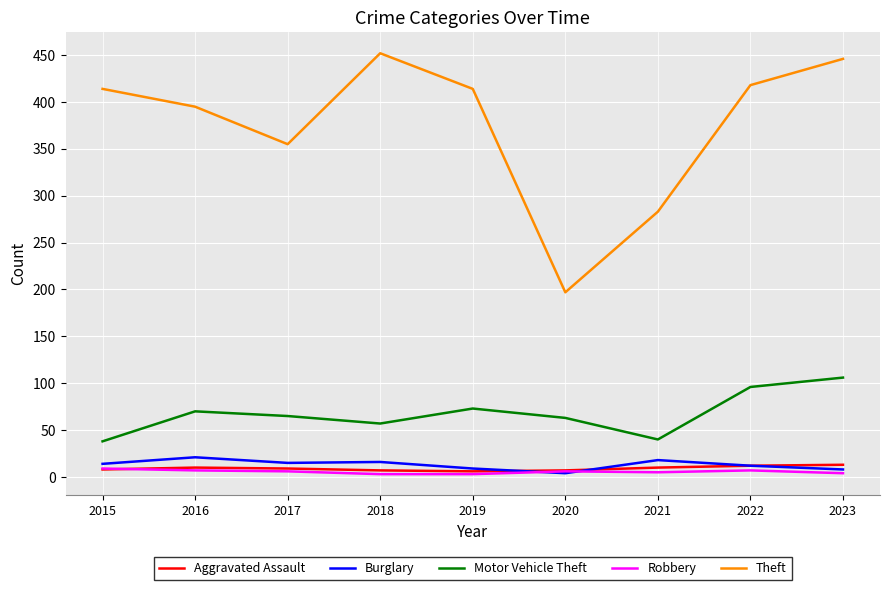

True or false: Burglary and Theft cross at least once.

False